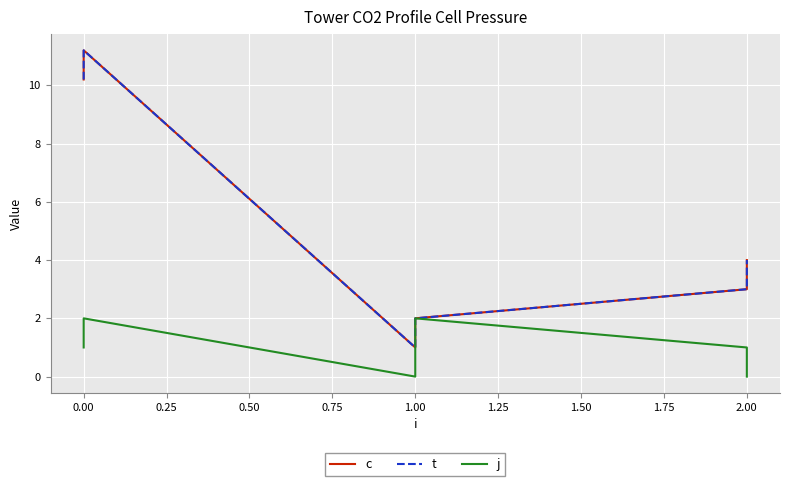

True or false: t has a value of 1.4 at 1.00.

False